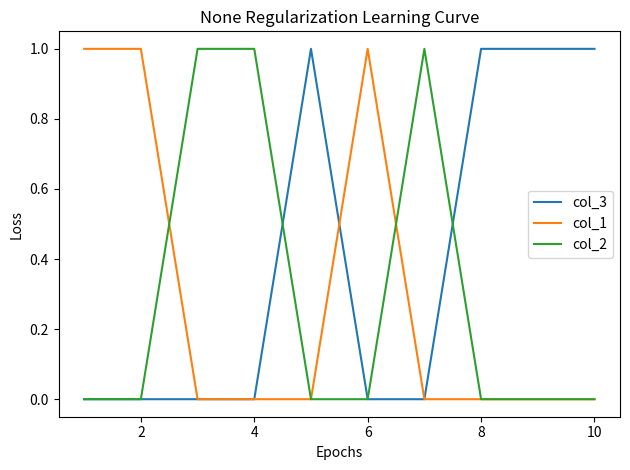

Which series has the largest total across all categories?

col_3